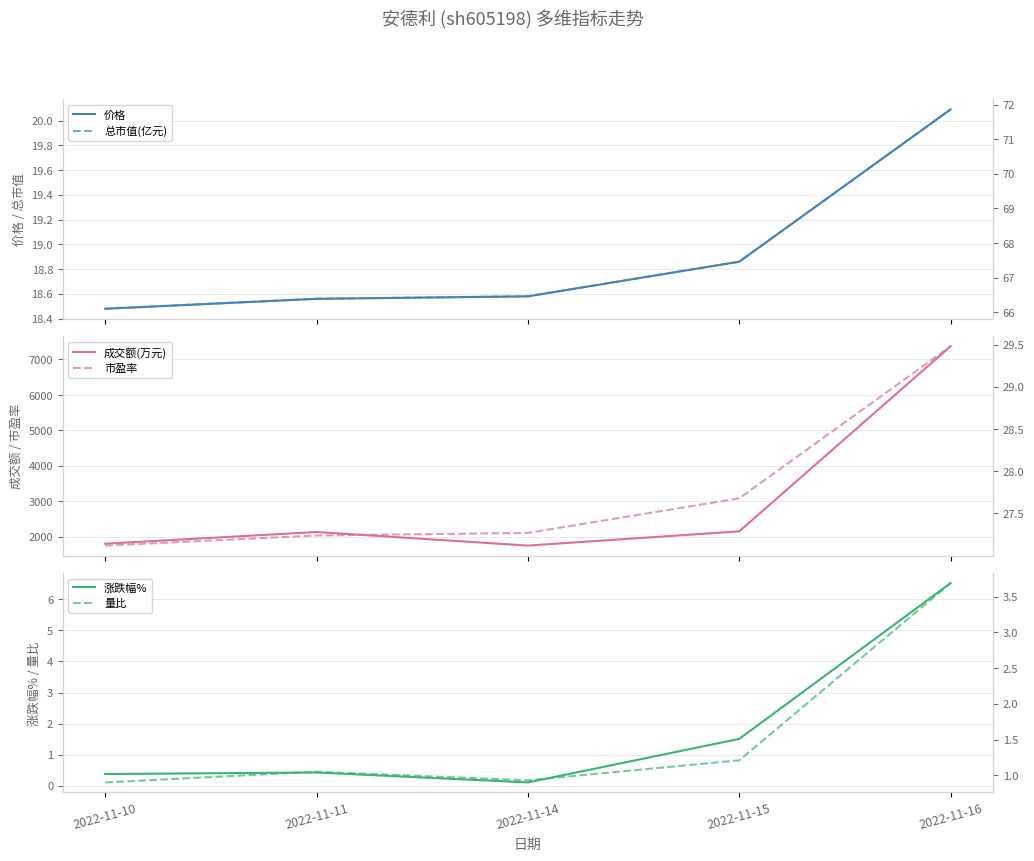

Which series has the largest total across all categories?

成交额(万元)